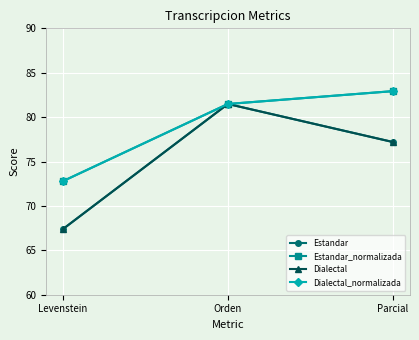

Is the value of Dialectal_normalizada at Orden greater than the value of Estandar_normalizada at Levenstein?

Yes